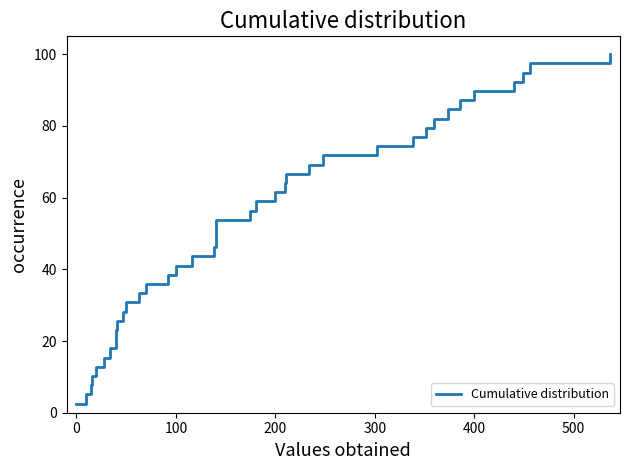

How many data points are less than 51?

19